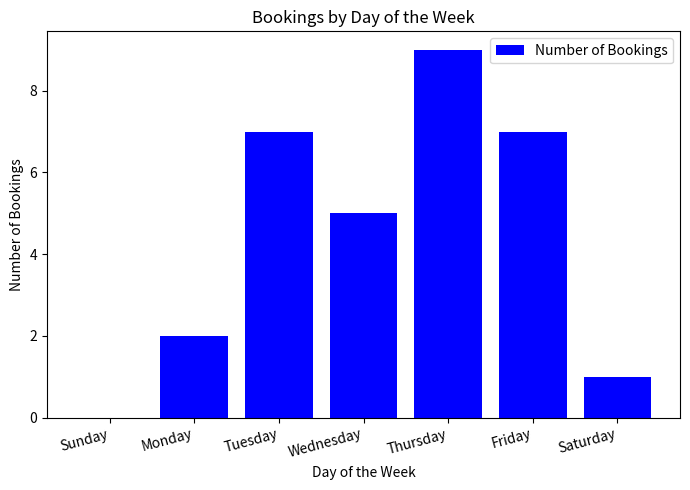

How many positive values are there?

6